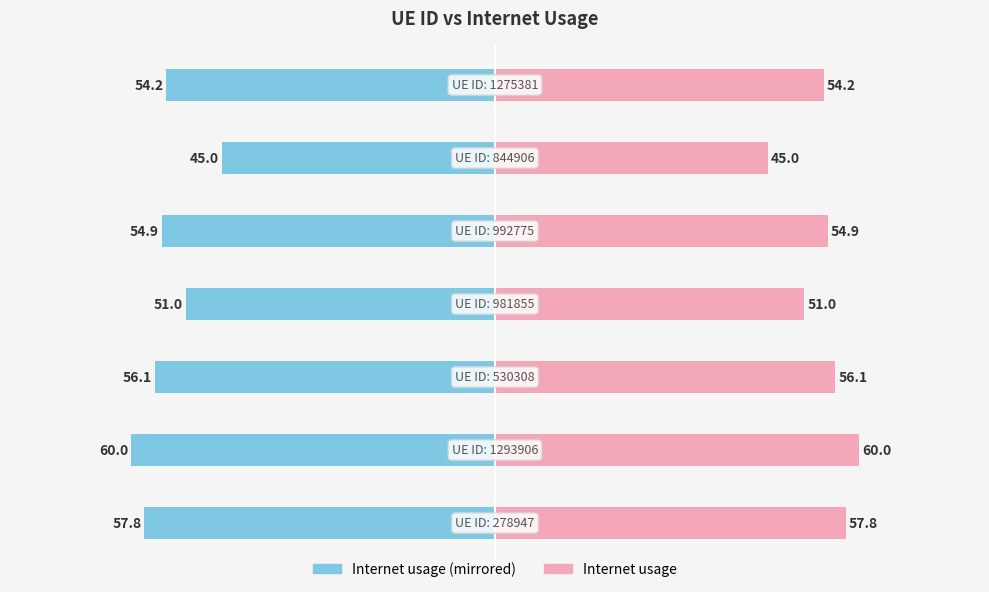

Reading right to left, what are all the values shown in this chart?

Internet usage (Left): -54.2	-45.0	-54.9	-51.0	-56.1	-60.0	-57.8
Internet usage (Right): 54.2	45.0	54.9	51.0	56.1	60.0	57.8